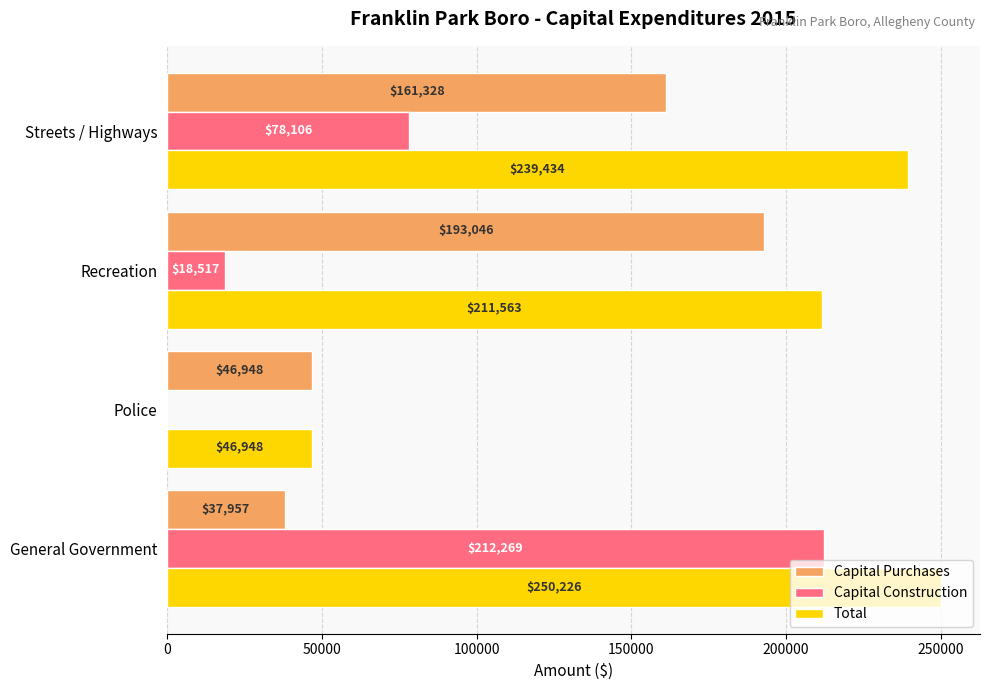

True or false: Capital Purchases has a value of 193046 at Recreation.

True